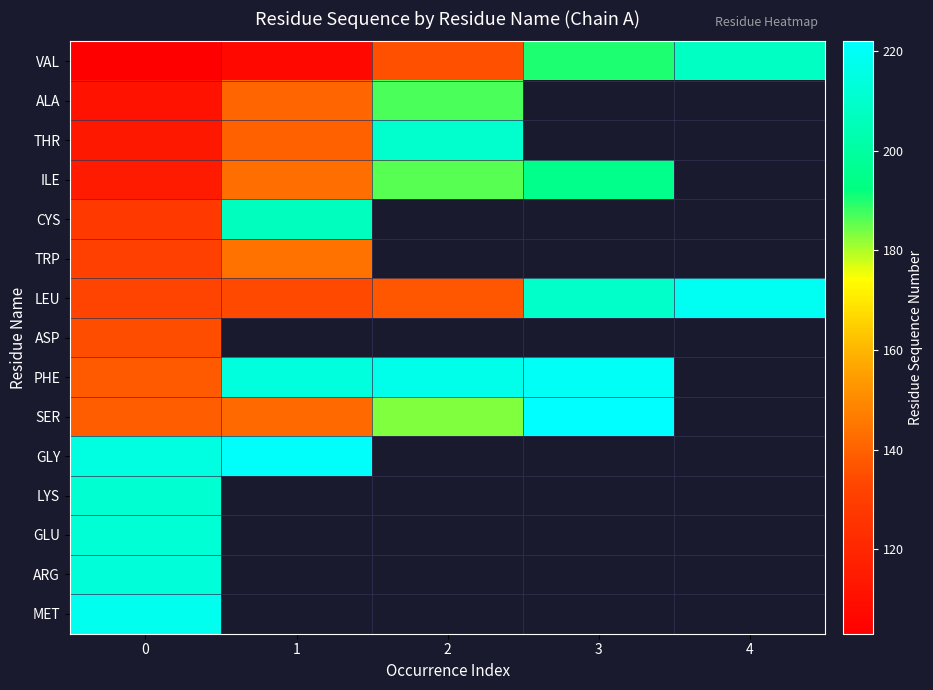

What is the minimum value for TRP?

131.0